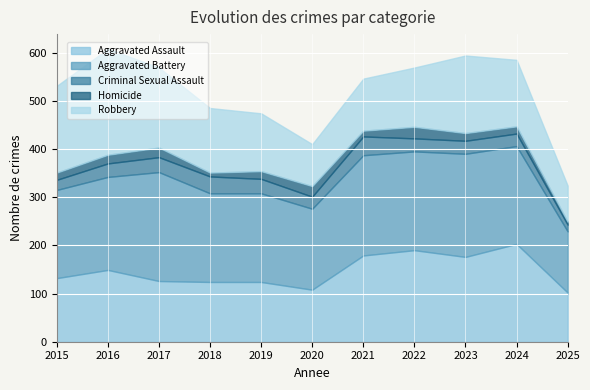

Reading left to right, extract all data points from this chart.

Aggravated Assault: 2015=132	2016=149	2017=126	2018=124	2019=124	2020=108	2021=179	2022=190	2023=176	2024=203	2025=102
Aggravated Battery: 2015=183	2016=193	2017=226	2018=184	2019=184	2020=168	2021=208	2022=205	2023=214	2024=203	2025=127
Criminal Sexual Assault: 2015=21	2016=28	2017=31	2018=35	2019=30	2020=25	2021=39	2022=27	2023=27	2024=26	2025=14
Homicide: 2015=15	2016=18	2017=20	2018=8	2019=16	2020=22	2021=12	2022=24	2023=16	2024=15	2025=6
Robbery: 2015=180	2016=220	2017=166	2018=134	2019=120	2020=87	2021=108	2022=123	2023=161	2024=138	2025=75